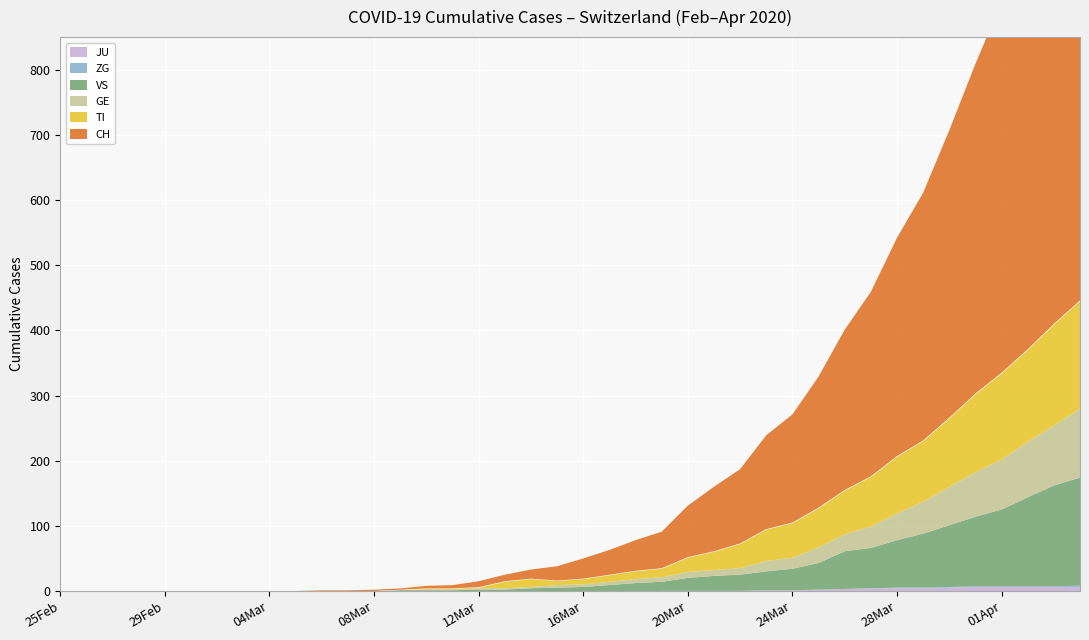

True or false: GE and VS cross at least once.

True